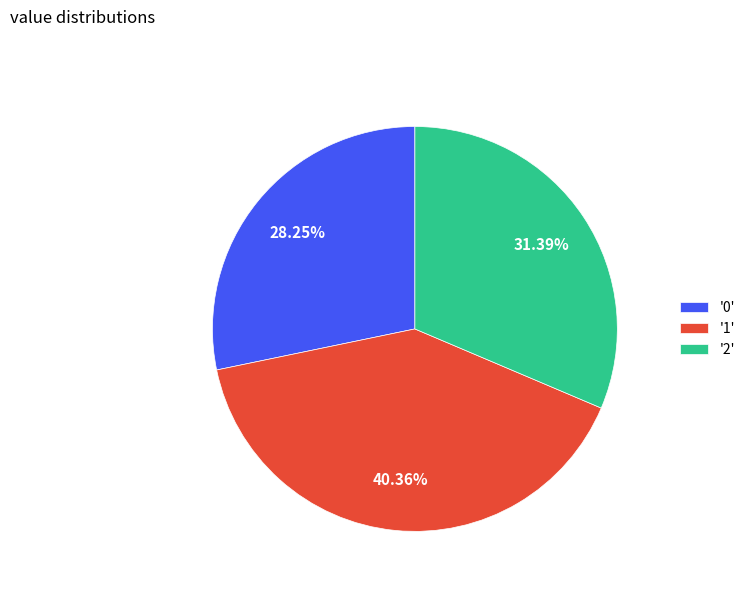

Rank the categories by value from lowest to highest.

'0', '2', '1'